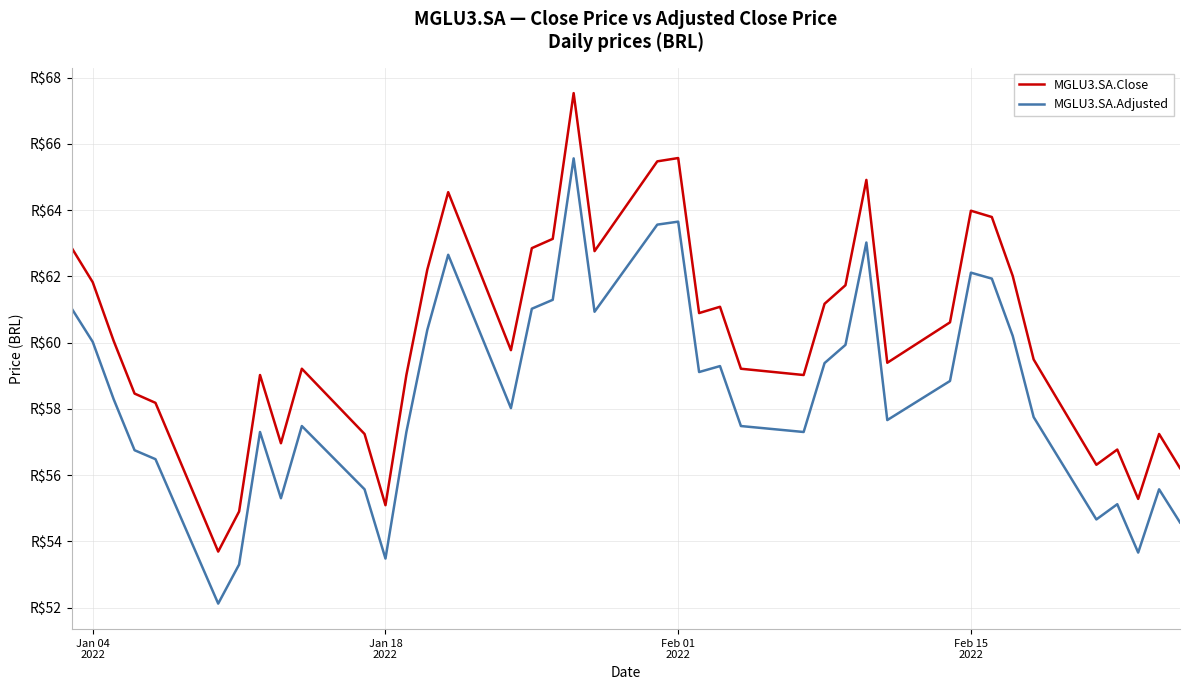

What are all the series names shown in the legend?

MGLU3.SA.Close, MGLU3.SA.Adjusted